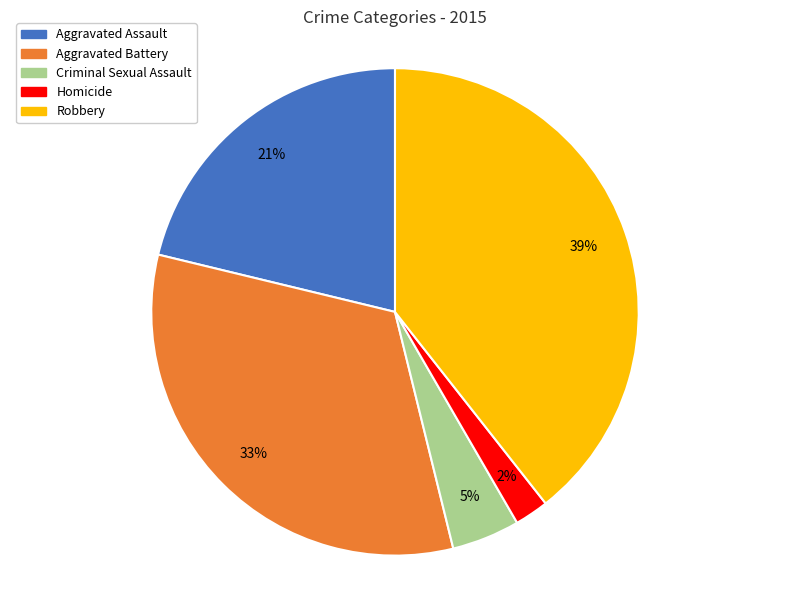

The Criminal Sexual Assault slice represents 5% of the pie. True or false?

True